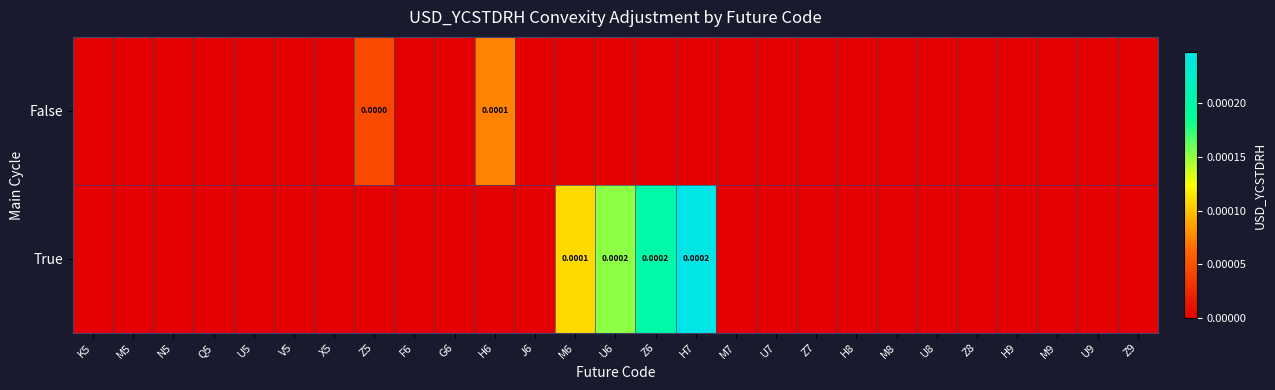

Which category has the highest value across all series?

H7